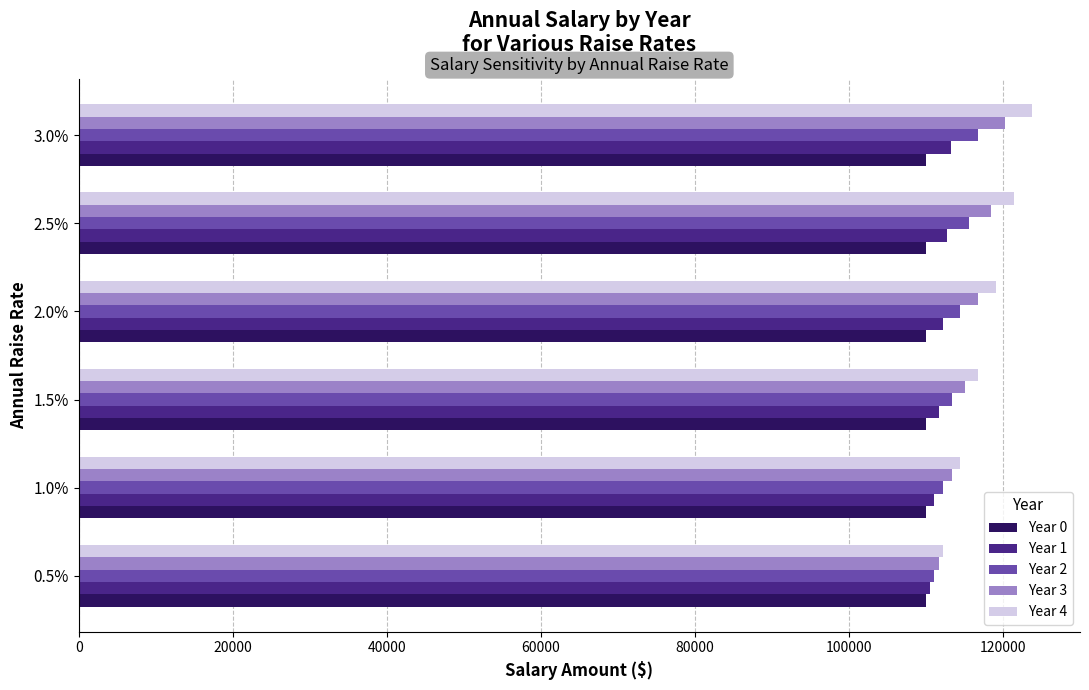

Rank the series by their average value, from lowest to highest.

Year 0, Year 1, Year 2, Year 3, Year 4